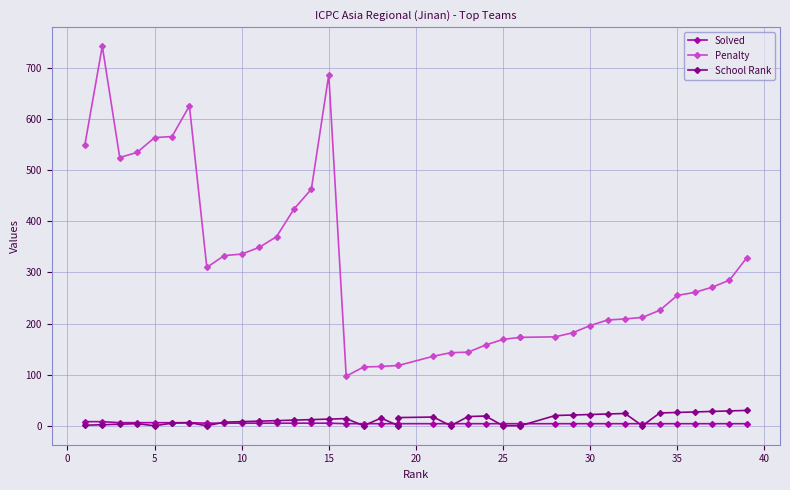

How many lines are shown in the chart?

3